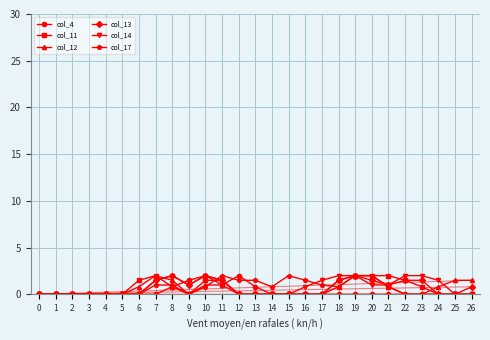

Does the chart display data point markers on the line(s)?

Yes